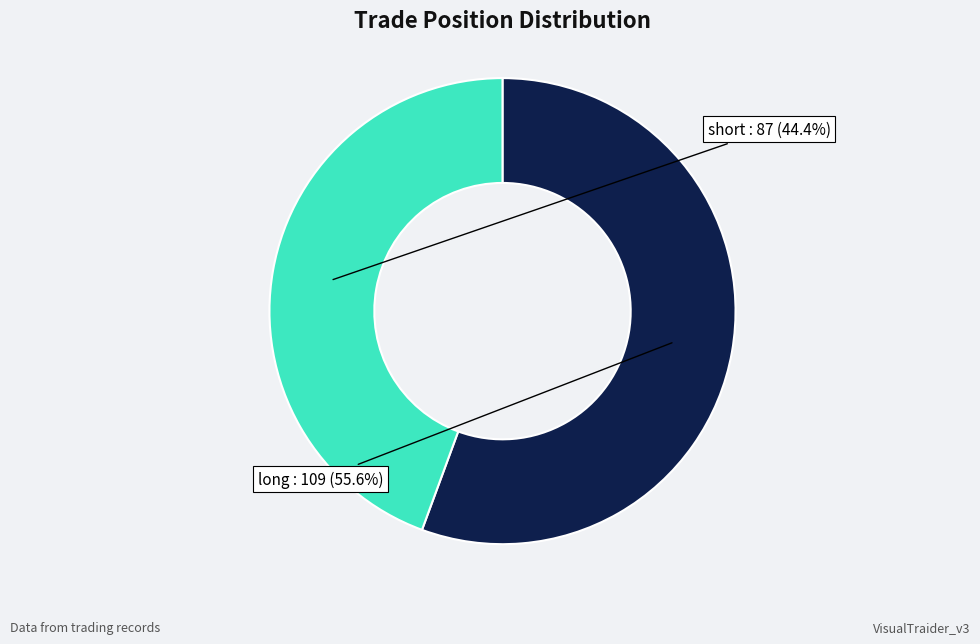

Is there a majority slice in this chart?

Yes